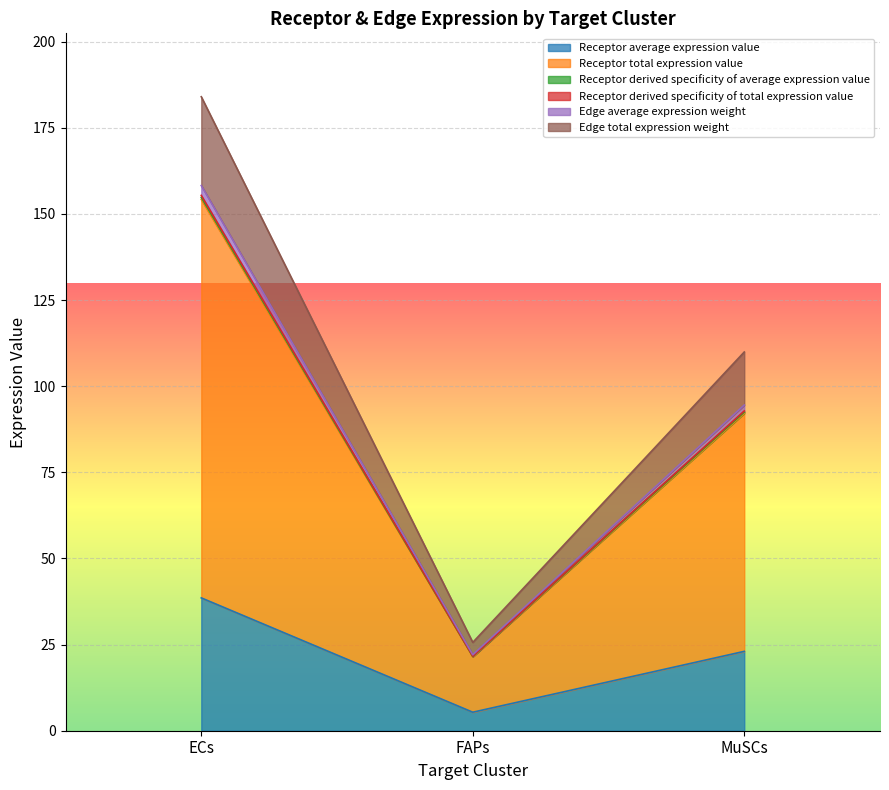

How many distinct data groups are displayed?

6